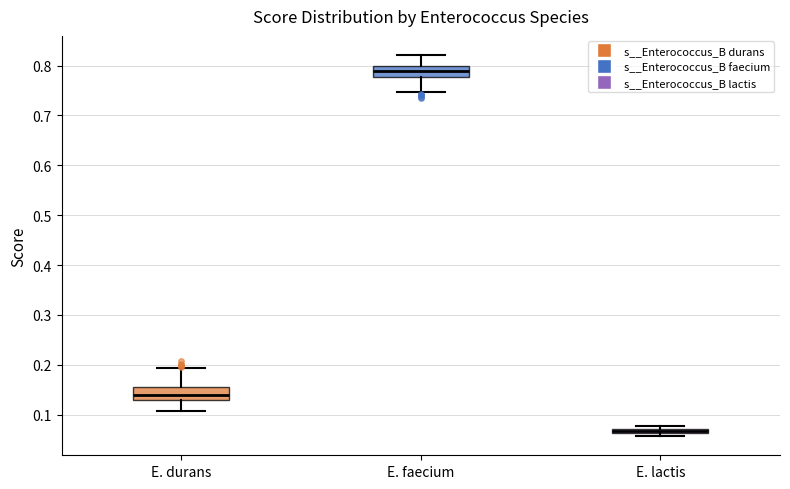

Which box's median line is the highest?

E. faecium